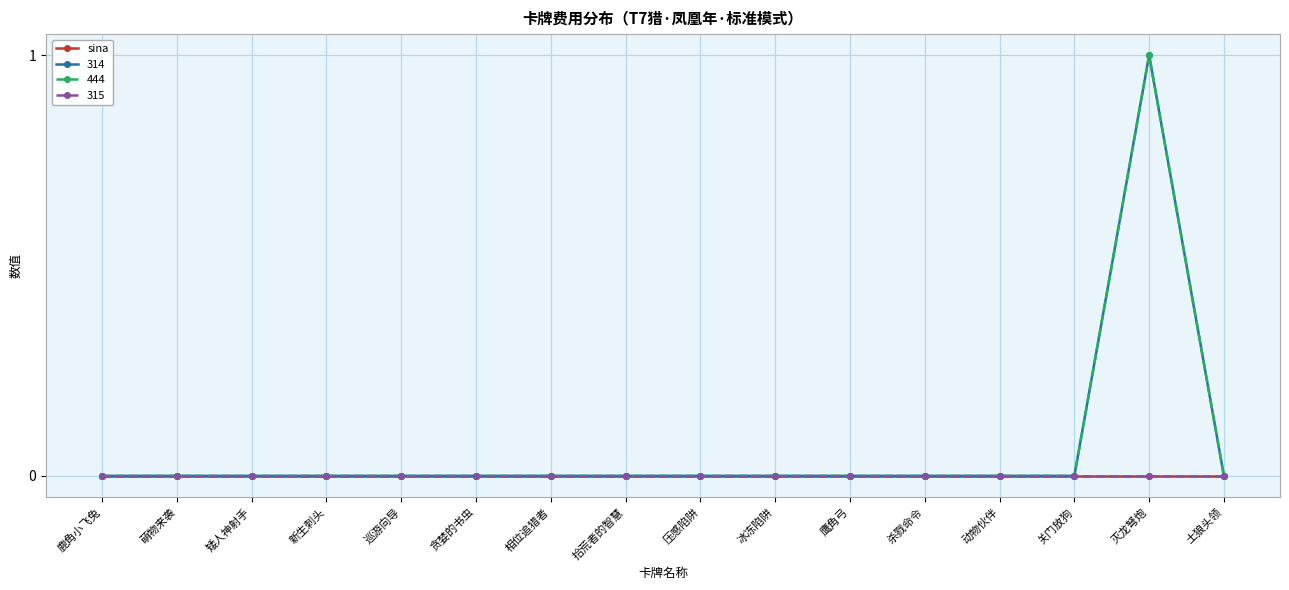

What is the label of the 11th point from the left?

鹰角弓